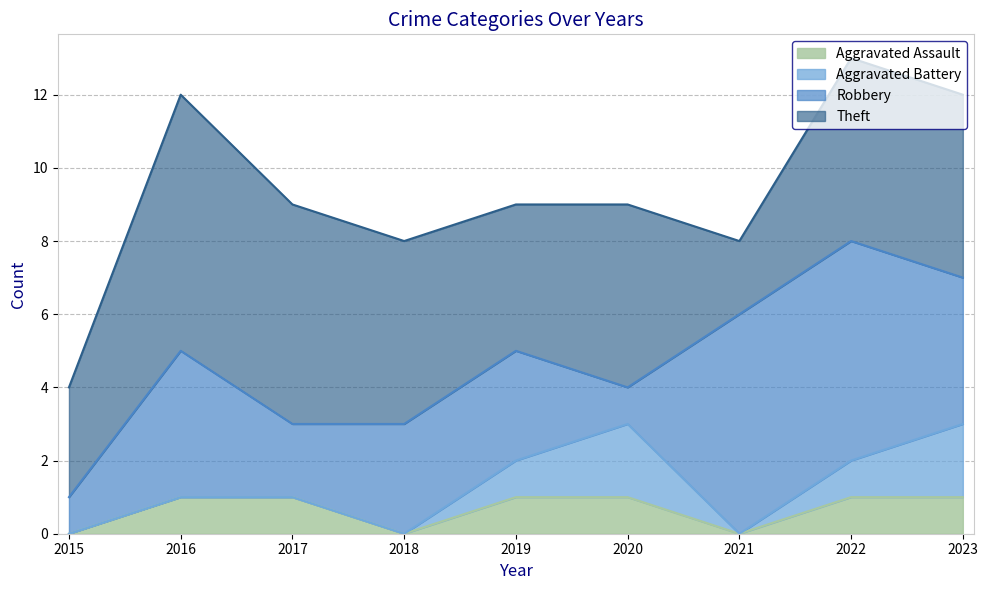

What is the difference between the maximum and minimum values in the Aggravated Assault series?

1